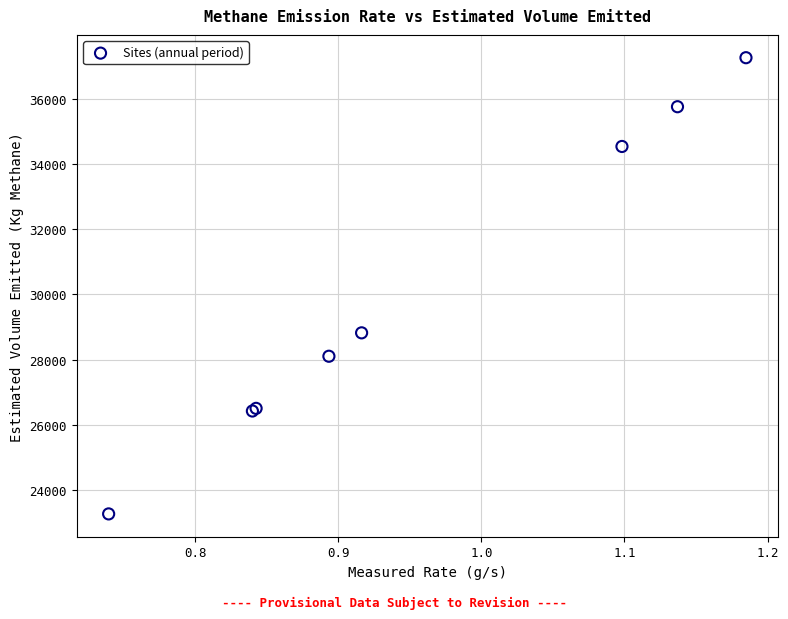

What Y value in the scatter plot is closest to 30263?

28819.9